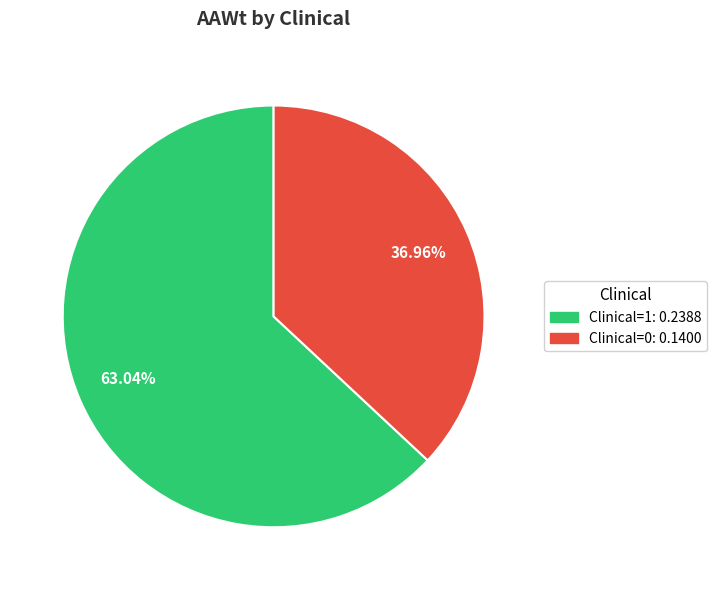

Combined, do Clinical=1 and Clinical=0 account for over 50%?

Yes